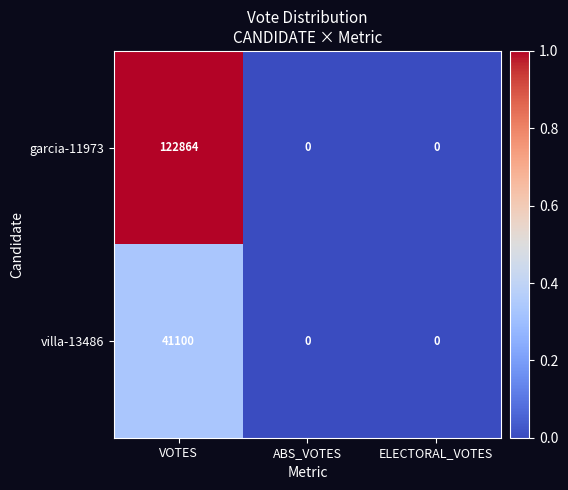

How many positive values does the villa-13486 series have?

1